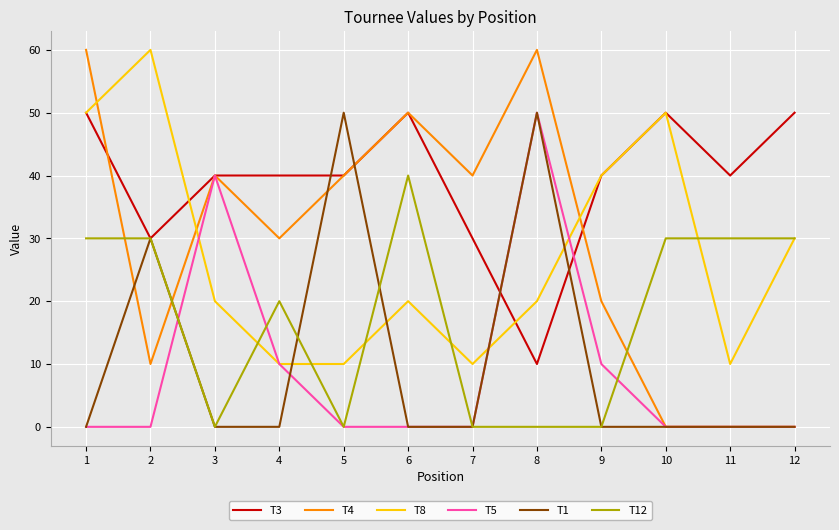

What is the average value of the T1 series?

11